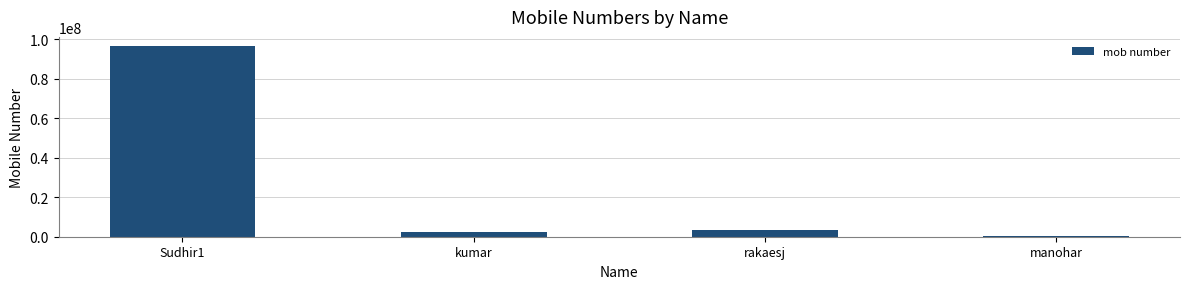

What is the average value?

25670698